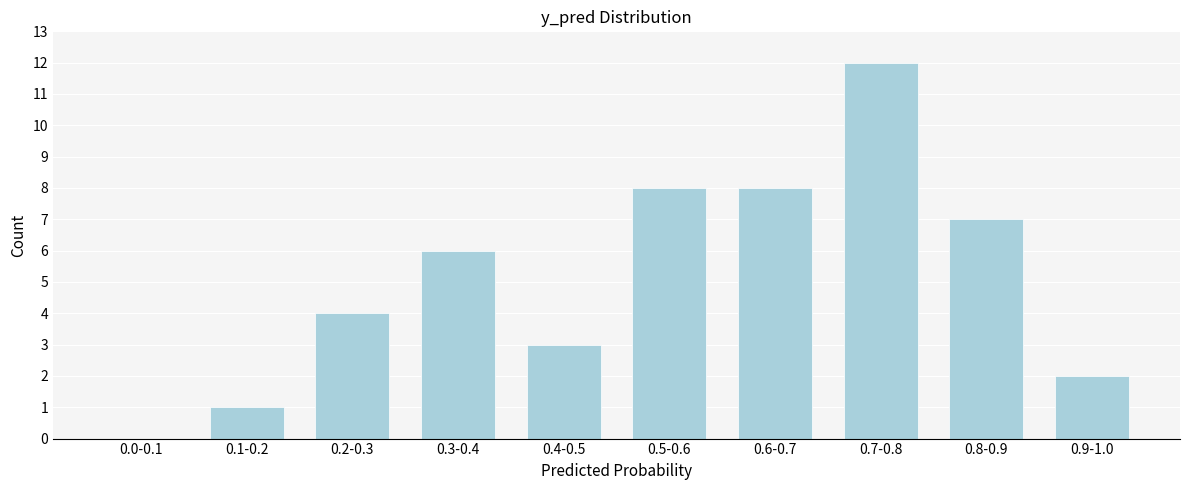

Reading left to right, extract all data points from this chart.

0.0-0.1=0	0.1-0.2=1	0.2-0.3=4	0.3-0.4=6	0.4-0.5=3	0.5-0.6=8	0.6-0.7=8	0.7-0.8=12	0.8-0.9=7	0.9-1.0=2